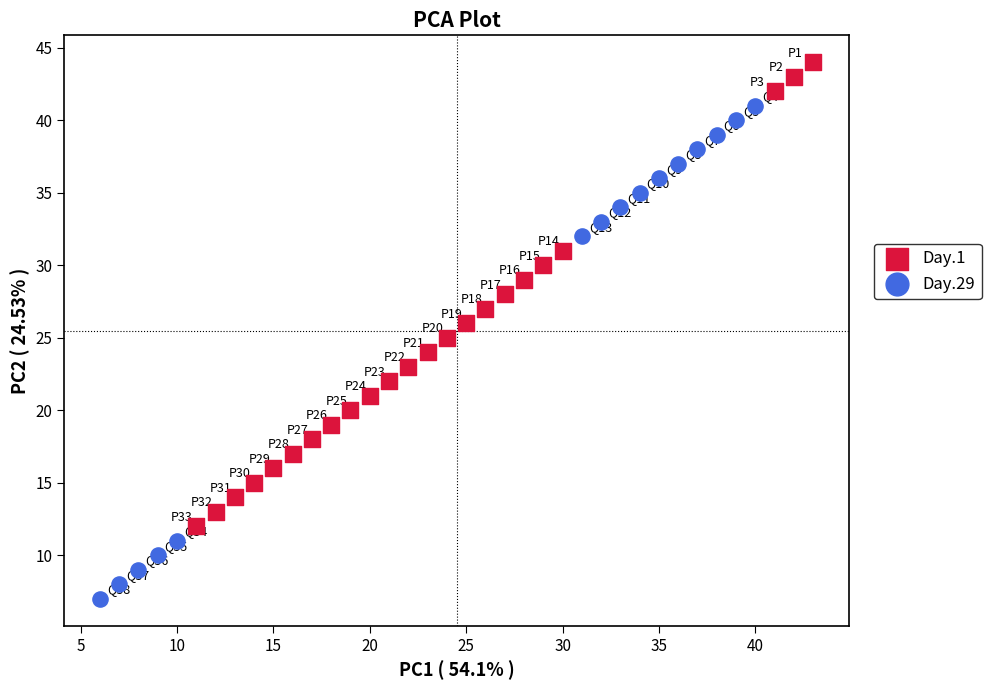

Which series reaches the minimum Y coordinate?

Day.29